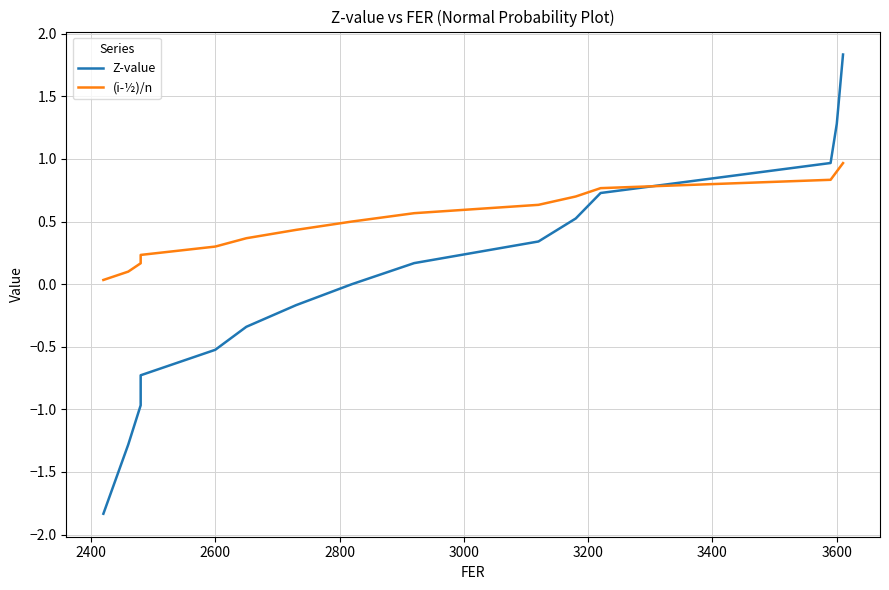

Is it true that (i-½)/n equals 0.3 at 3400?

False